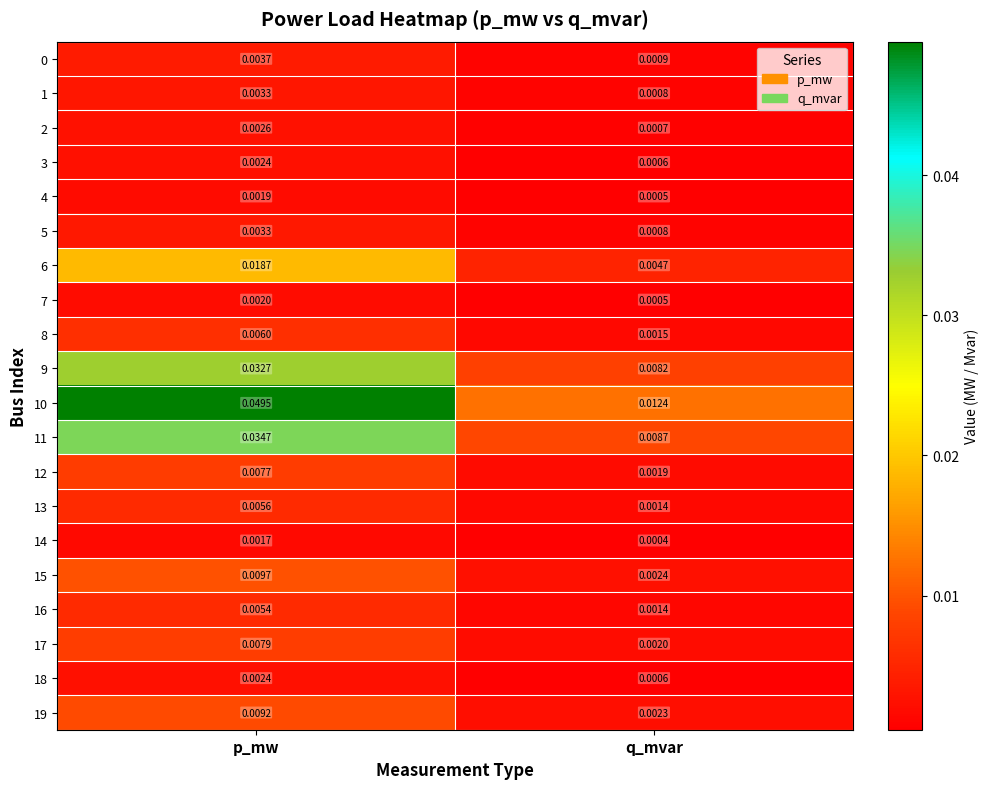

Which series has the largest total across all categories?

10